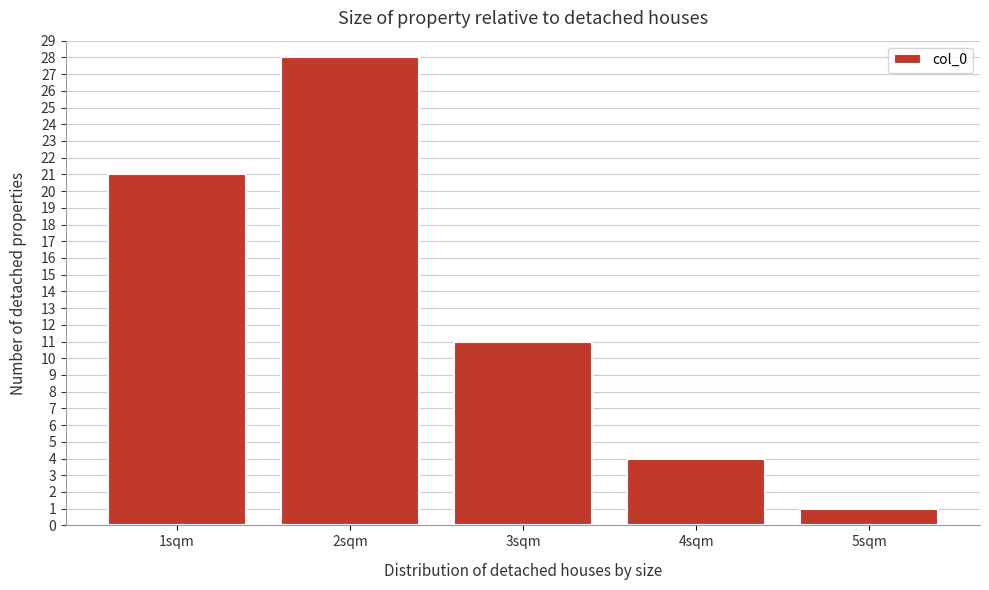

Reading left to right, list all the values displayed in this chart.

21	28	11	4	1